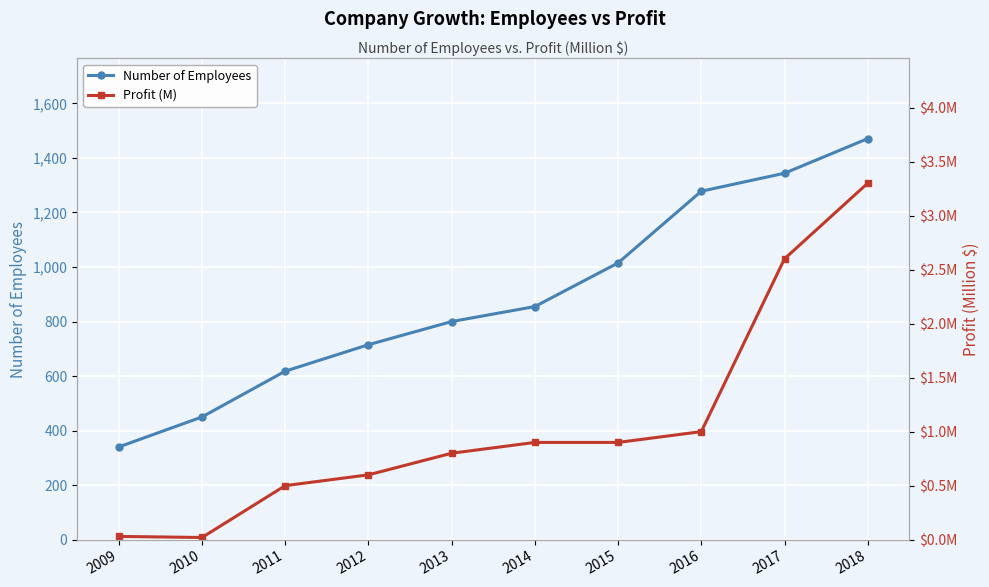

Reading left to right, extract all data points from this chart.

Number of Employees: 2009=340.0	2010=450.0	2011=618.0	2012=715.0	2013=800.0	2014=855.0	2015=1015.0	2016=1278.0	2017=1344.0	2018=1471.0
Profit (M): 2009=0.0	2010=0.0	2011=0.5	2012=0.6	2013=0.8	2014=0.9	2015=0.9	2016=1.0	2017=2.6	2018=3.3